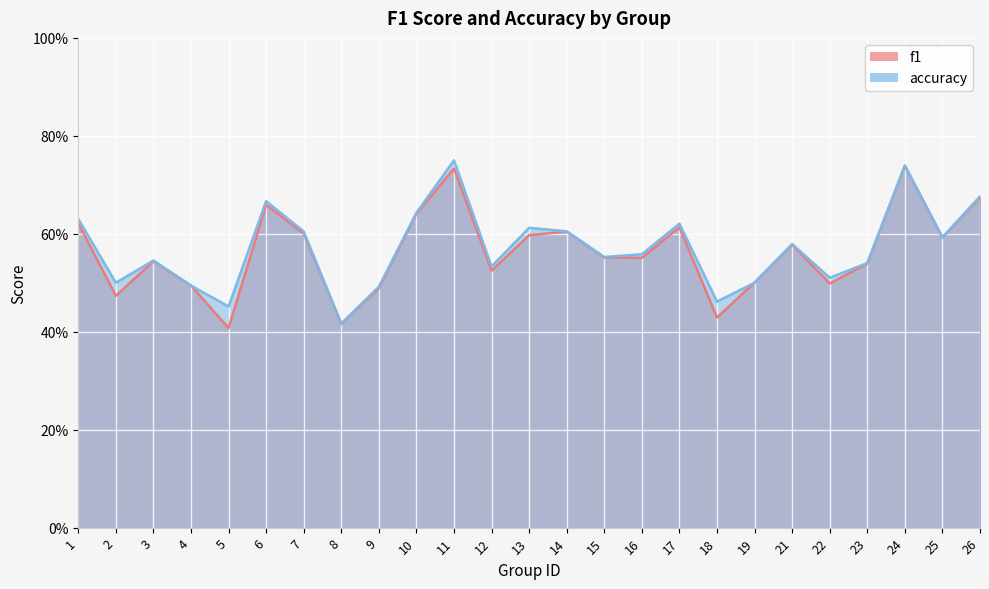

What are all the series names shown in the legend?

f1, accuracy